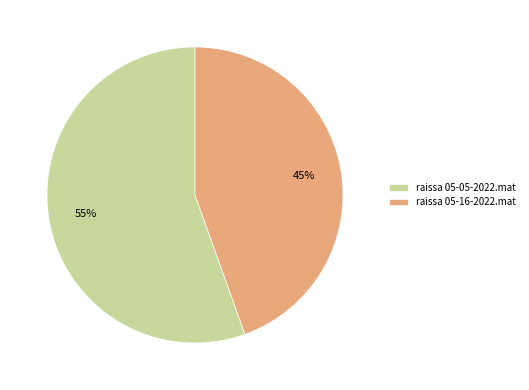

Is it true that raissa 05-16-2022.mat is 34% of the pie?

False